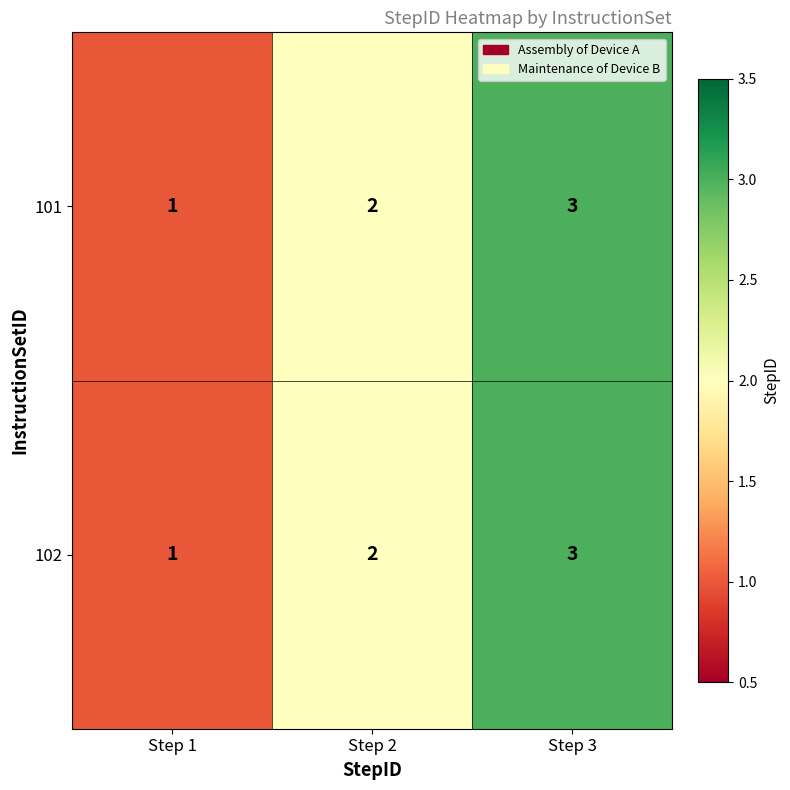

List the labels in order of 102 value, smallest first.

Step 1, Step 2, Step 3